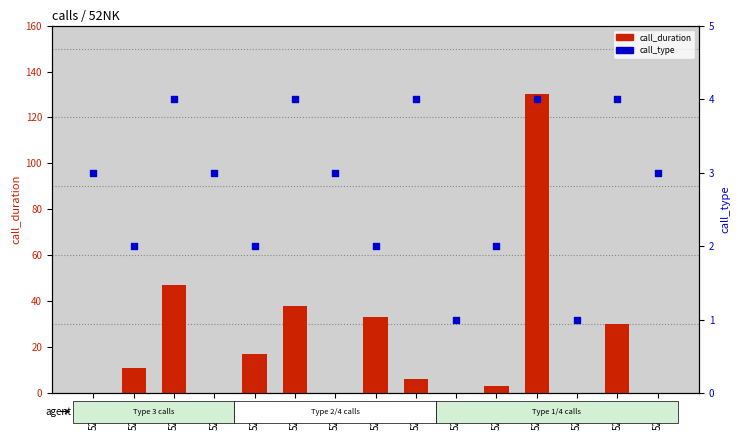

Which series reaches the minimum Y coordinate?

call_duration